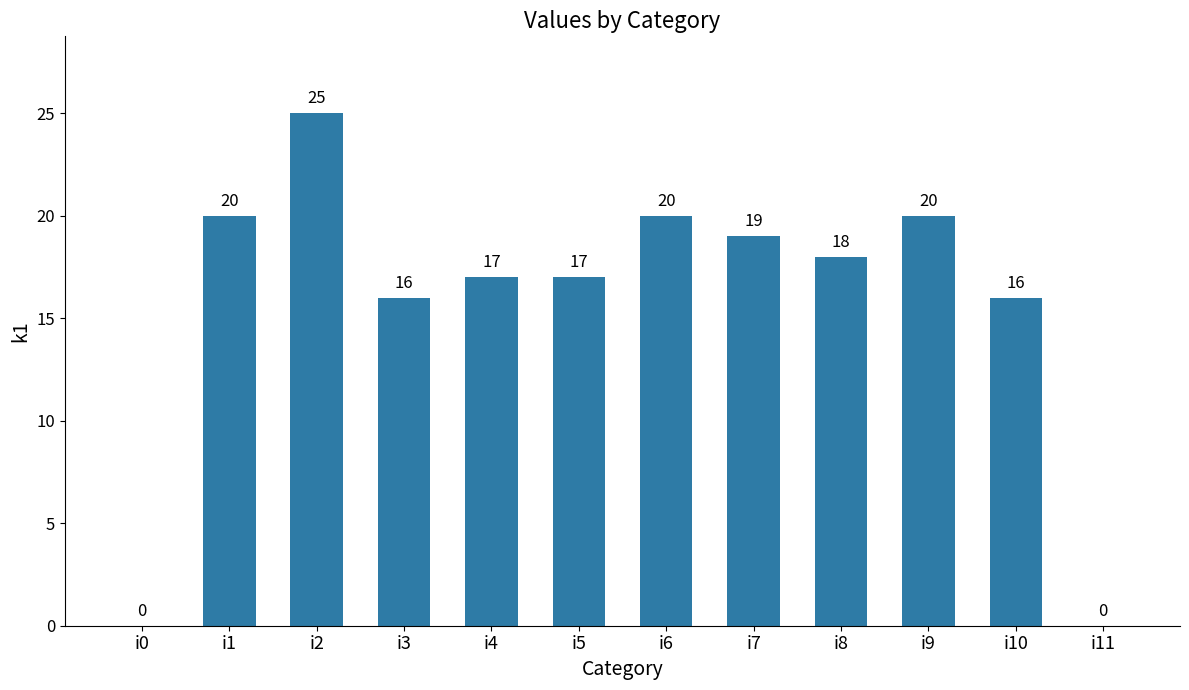

Is it true that the value at i10 is 8?

False